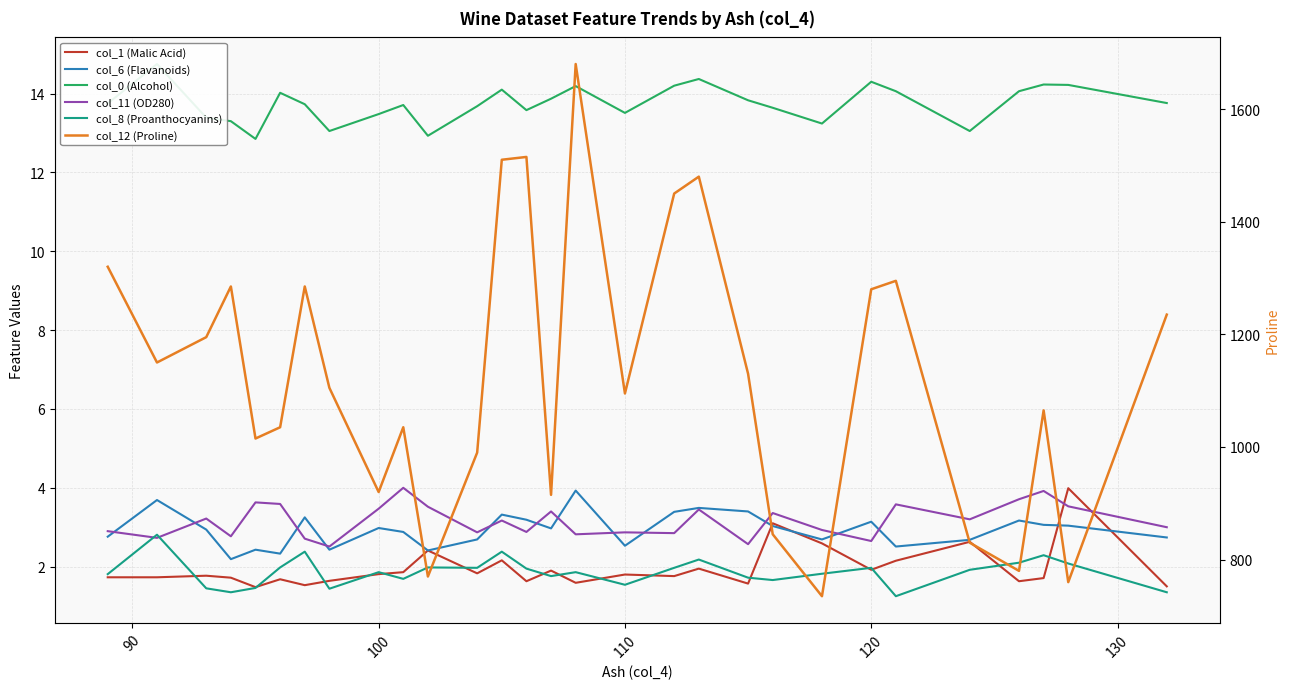

True or false: col_1 (Malic Acid) and col_12 (Proline) cross at least once.

False